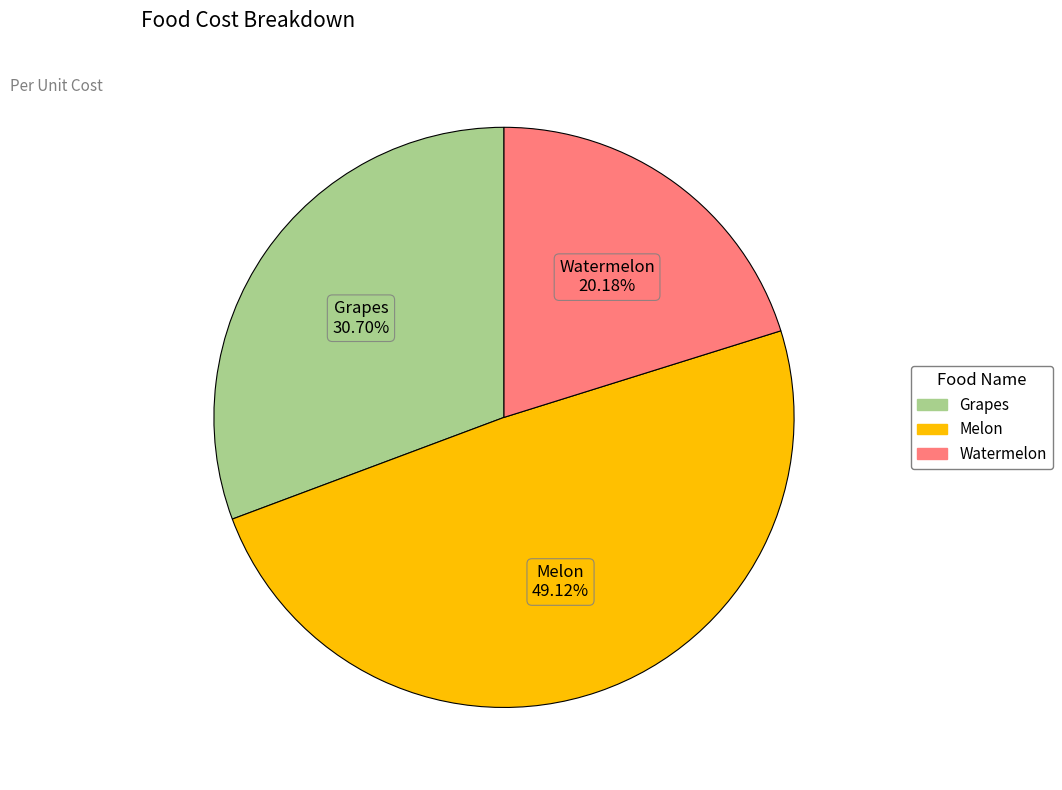

Rank the categories by value from lowest to highest.

Watermelon, Grapes, Melon